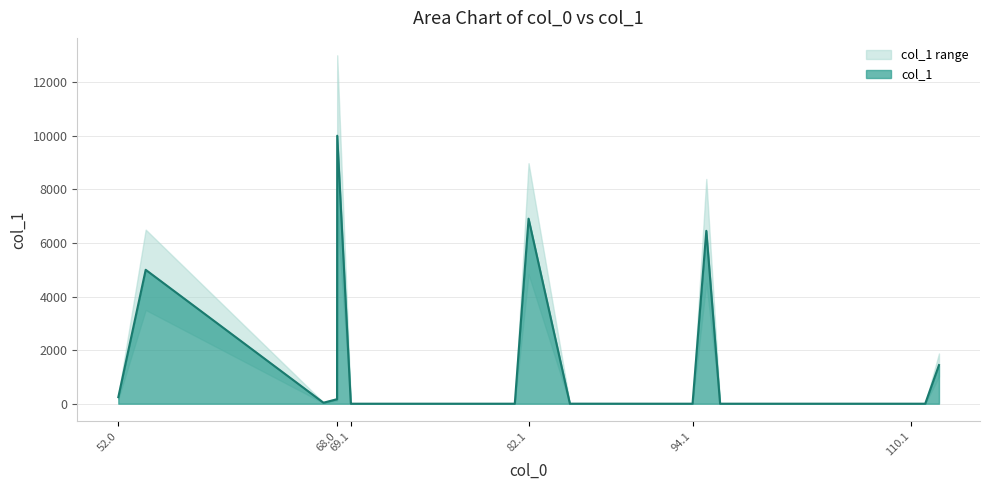

List the labels in order of value, largest first.

68.050024, 82.053098, 95.060923, 54.034374, 112.087472, 52.0313, 68.037448, 67.042199, 69.045273, 85.076573, 96.068748, 81.045273, 80.037448, 110.071822, 94.053098, 69.057849, 93.045273, 111.079647